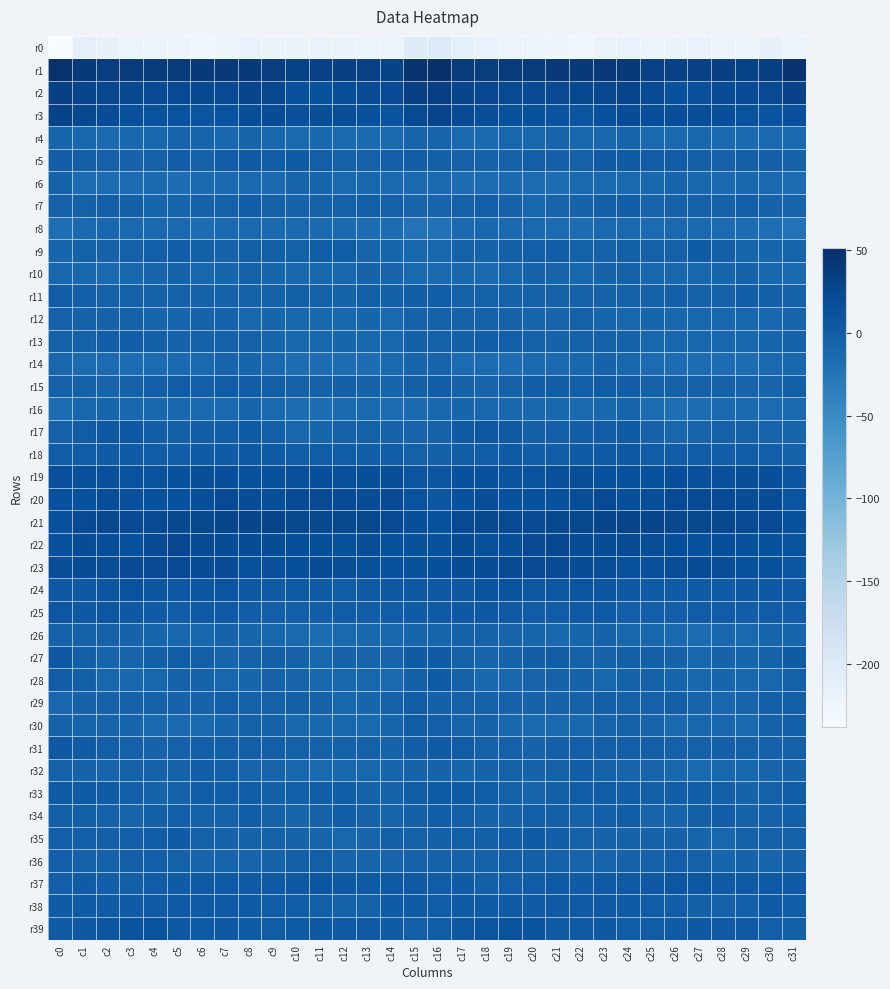

Between c11 and c28, which series saw the biggest shift?

r36